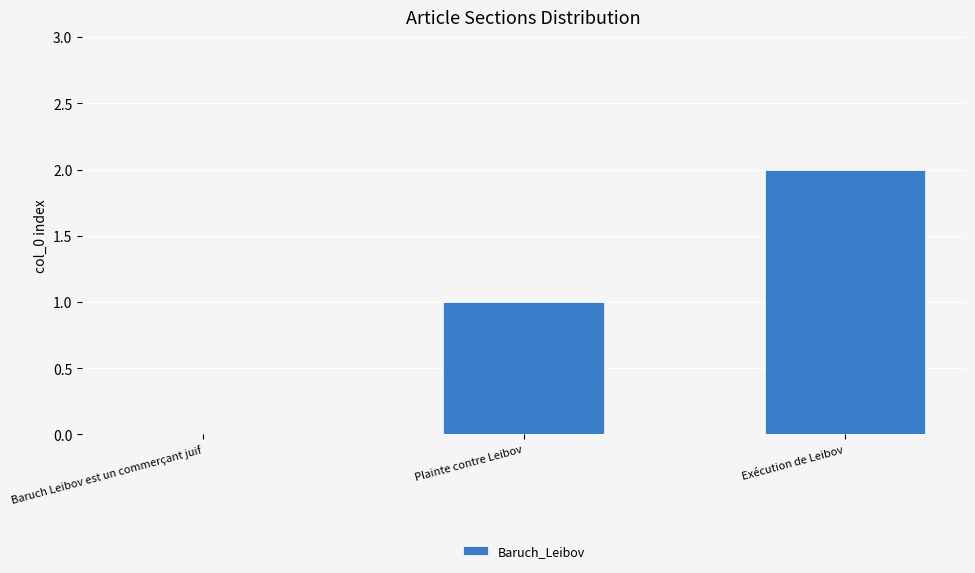

What is the change in value from Baruch Leibov est un commerçant juif to Plainte contre Leibov?

+1